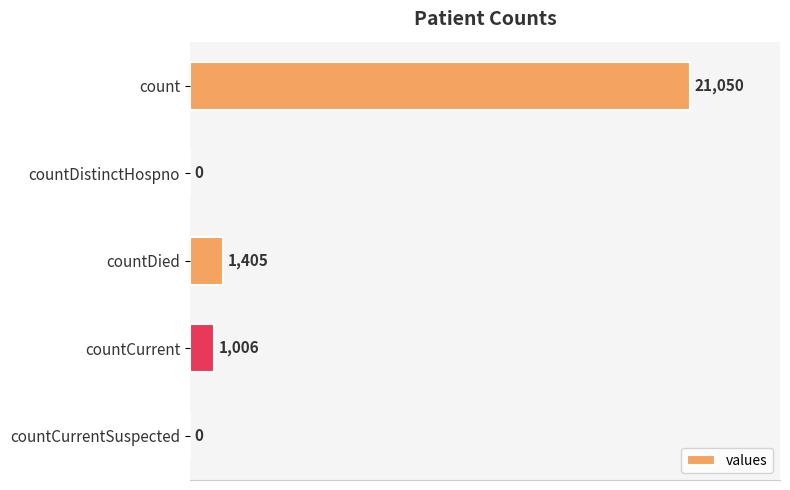

What is the change in value from countDistinctHospno to countCurrent?

+1006